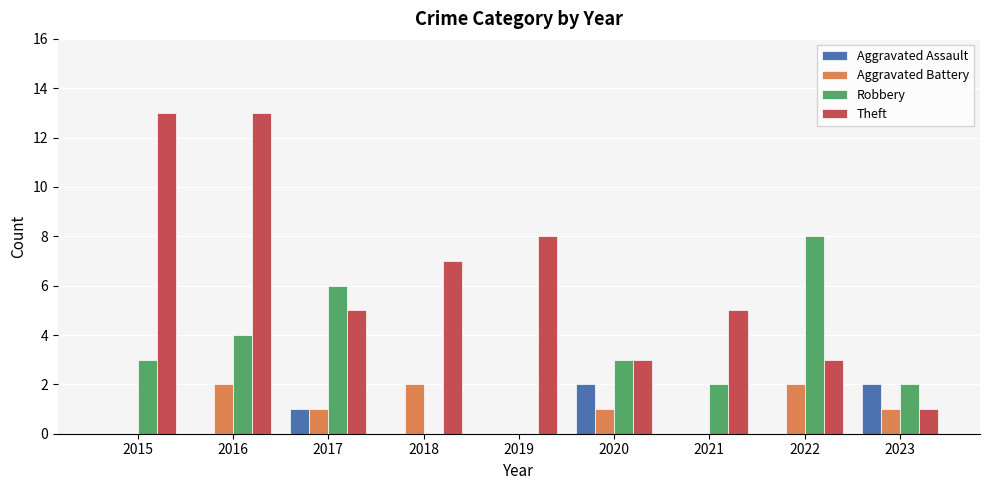

Count the number of categories in the chart.

9